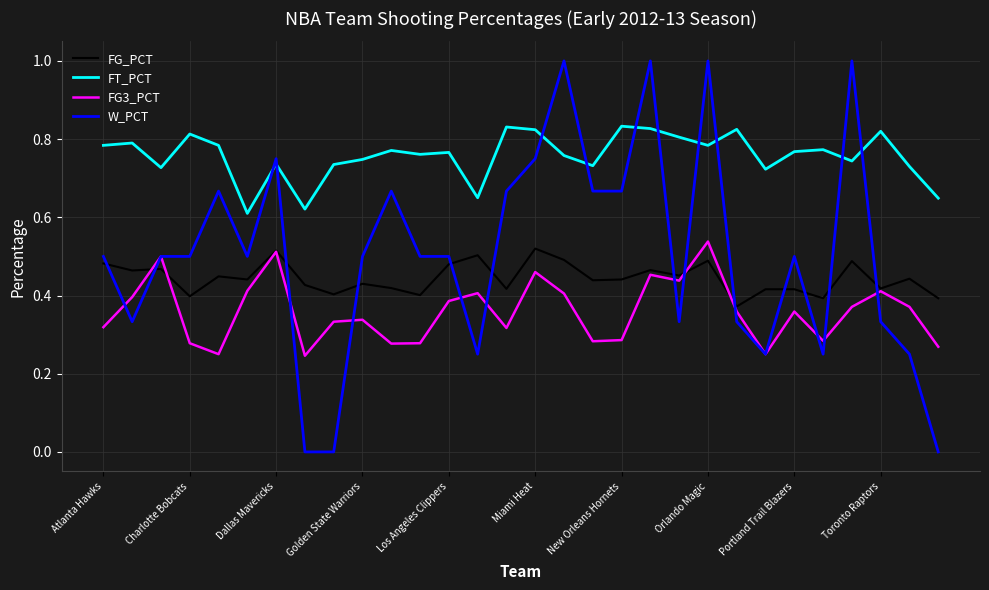

After their last crossing, which series has the higher values: W_PCT or FT_PCT?

FT_PCT